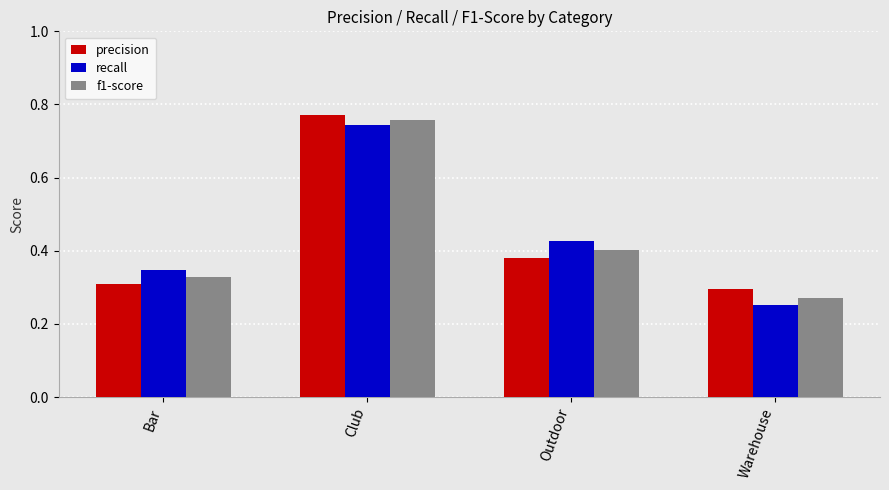

At which label is f1-score closest to 0?

Warehouse